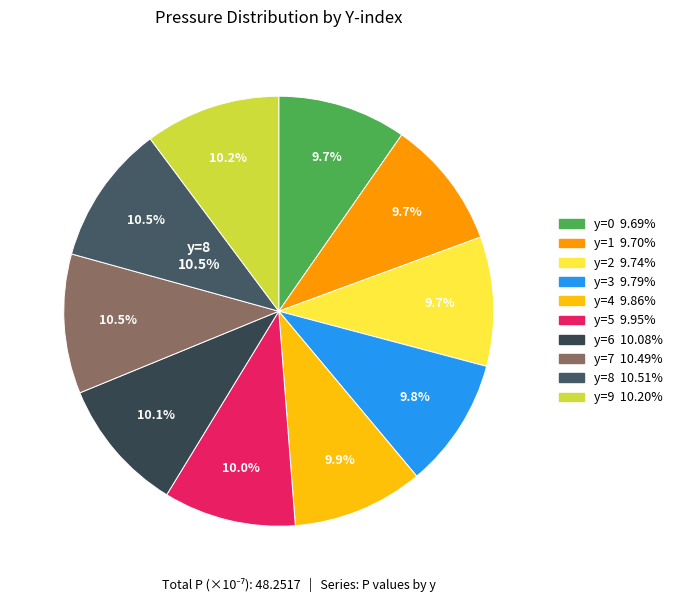

To the nearest percent, what is the difference between the largest and smallest slice percentages?

1%